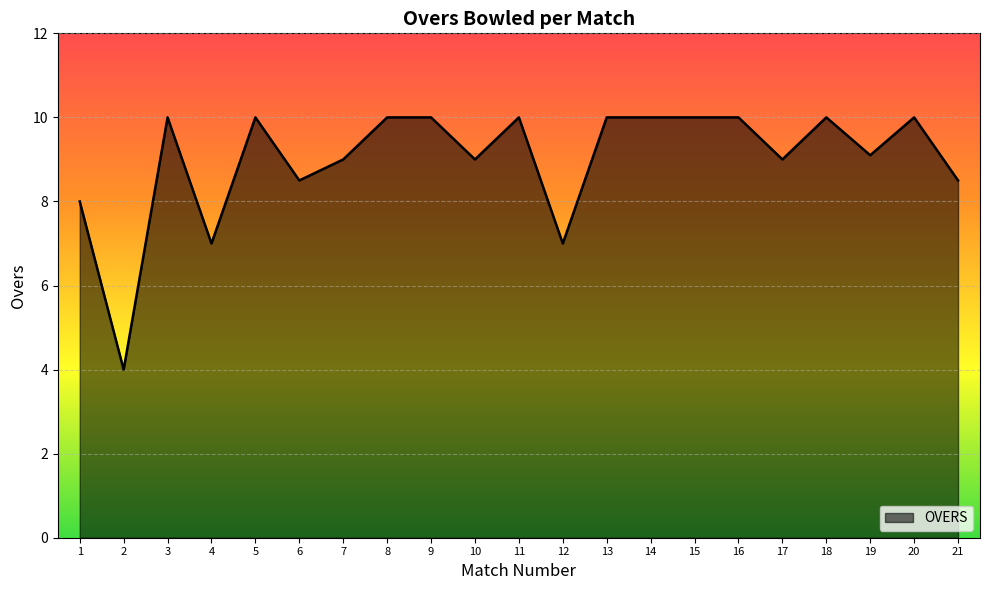

The value at 12 is 7.0. True or false?

True